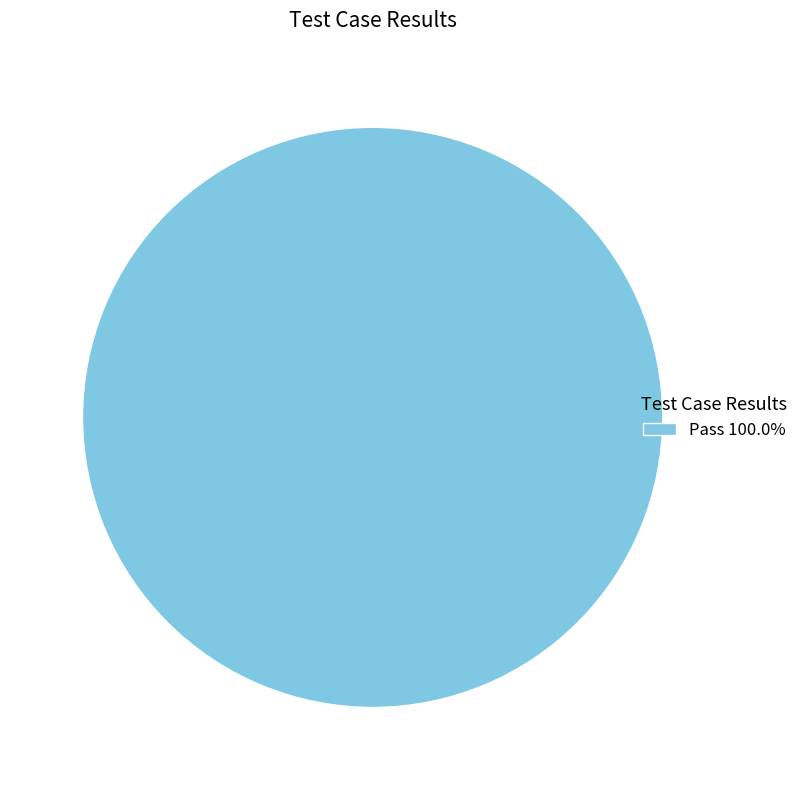

Is there any slice that represents more than half of the pie?

Yes